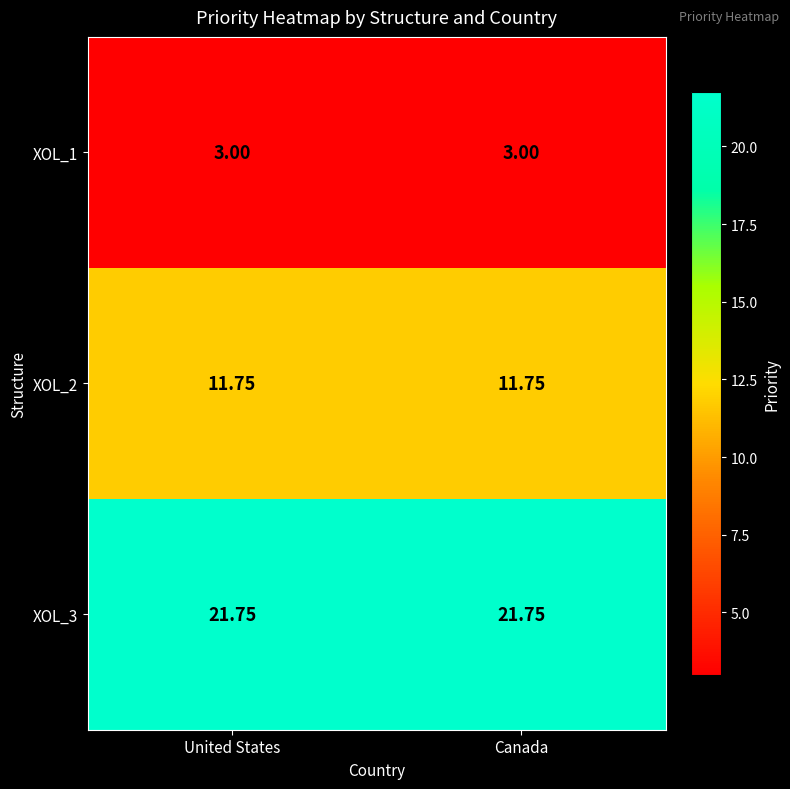

How many series are shown in this chart?

3